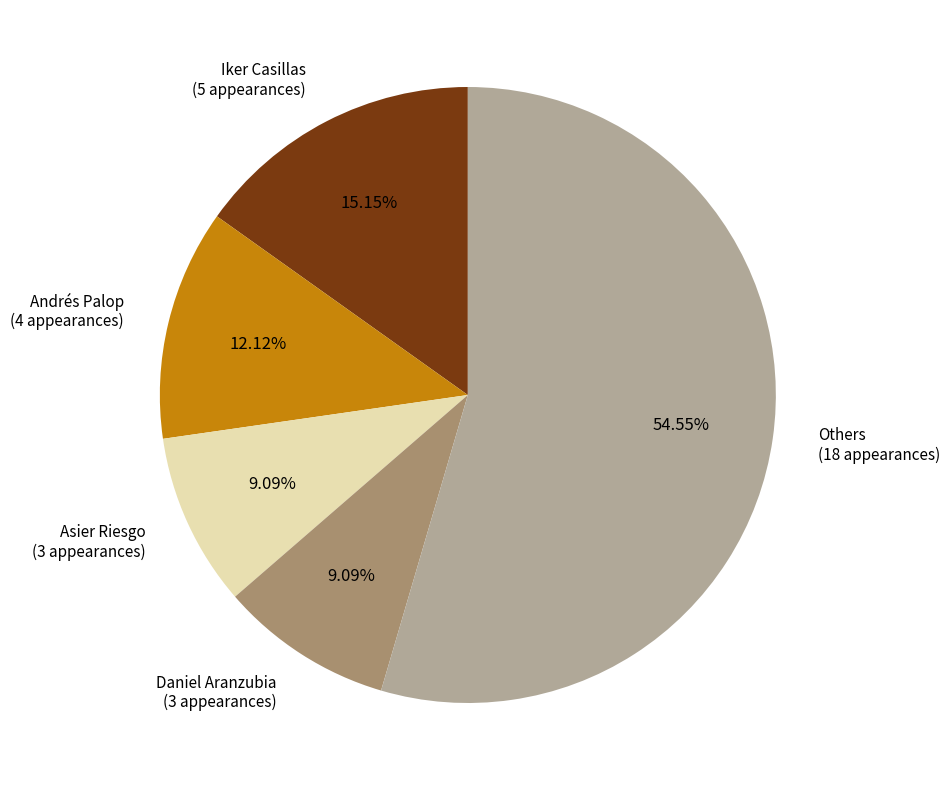

Is the sum of Andrés Palop (4 appearances) and Asier Riesgo (3 appearances) greater than half?

No